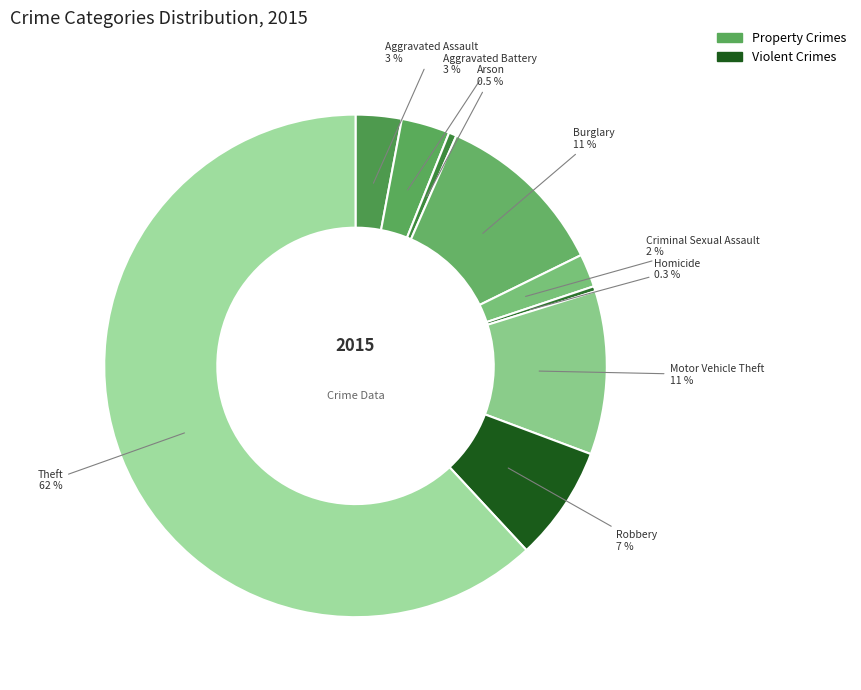

To the nearest percent, what is the combined percentage of Burglary and Aggravated Battery?

14%